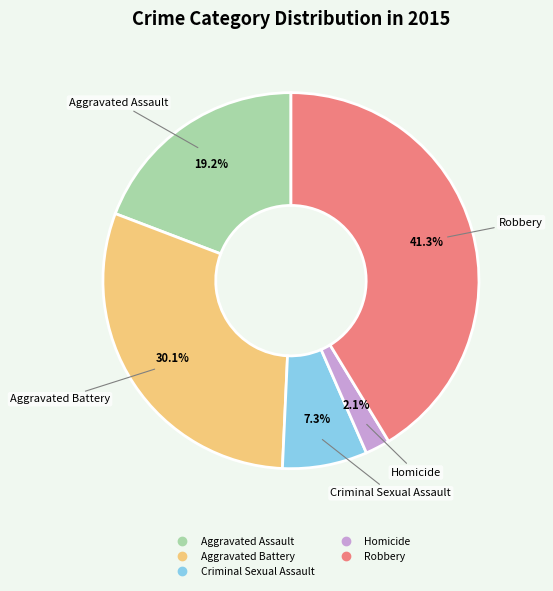

What is the total percentage of Homicide and Aggravated Assault?

21.3%